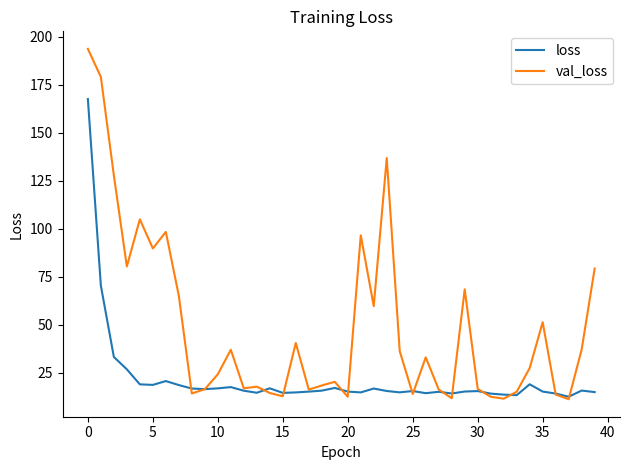

Which series has the largest range (max minus min)?

val_loss